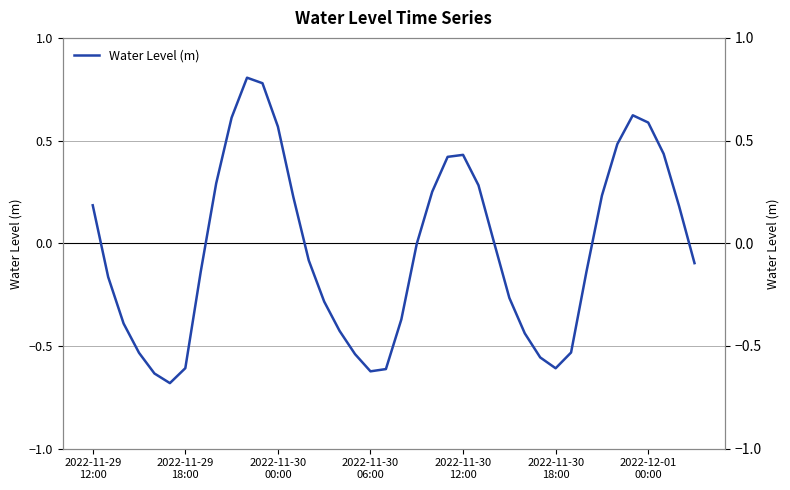

Which has a higher value, 17 or 39?

39